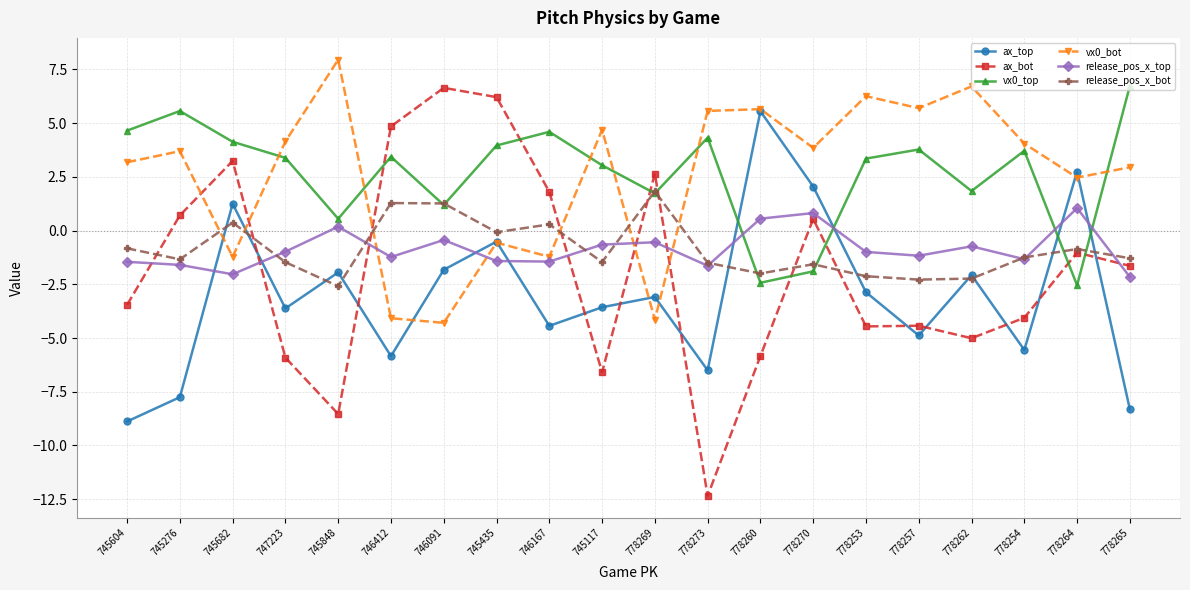

Is the value of release_pos_x_top at 778273 greater than the value of ax_top at 778257?

Yes